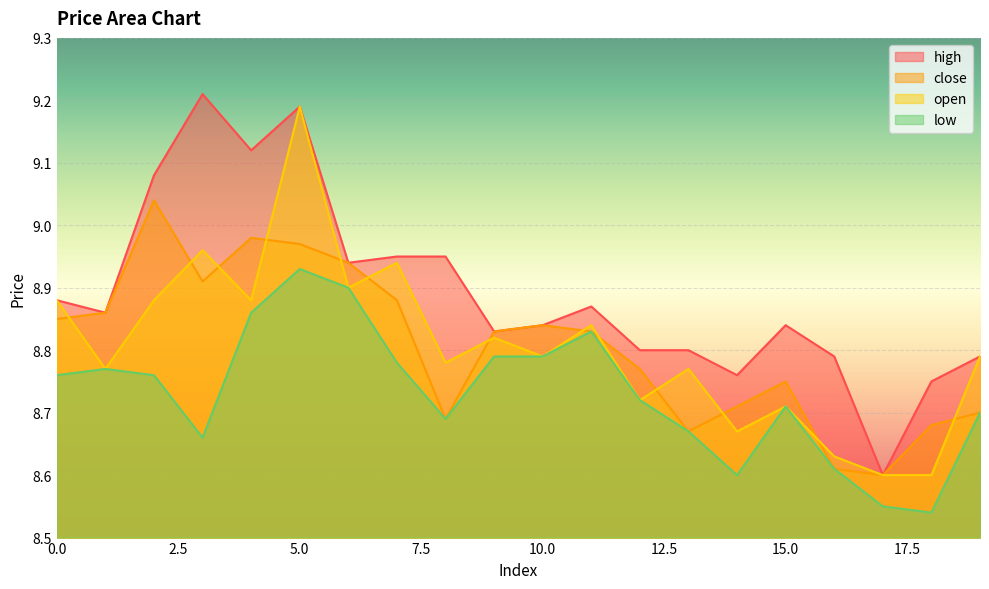

Reading left to right, what are all the values shown in this chart?

high: 0=8.9	1=8.9	2=9.1	3=9.2	4=9.1	5=9.2	6=8.9	7=8.9	8=8.9	9=8.8	10=8.8	11=8.9	12=8.8	13=8.8	14=8.8	15=8.8	16=8.8	17=8.6	18=8.8	19=8.8
close: 0=8.8	1=8.9	2=9.0	3=8.9	4=9.0	5=9.0	6=8.9	7=8.9	8=8.7	9=8.8	10=8.8	11=8.8	12=8.8	13=8.7	14=8.7	15=8.8	16=8.6	17=8.6	18=8.7	19=8.7
open: 0=8.9	1=8.8	2=8.9	3=9.0	4=8.9	5=9.2	6=8.9	7=8.9	8=8.8	9=8.8	10=8.8	11=8.8	12=8.7	13=8.8	14=8.7	15=8.7	16=8.6	17=8.6	18=8.6	19=8.8
low: 0=8.8	1=8.8	2=8.8	3=8.7	4=8.9	5=8.9	6=8.9	7=8.8	8=8.7	9=8.8	10=8.8	11=8.8	12=8.7	13=8.7	14=8.6	15=8.7	16=8.6	17=8.6	18=8.5	19=8.7